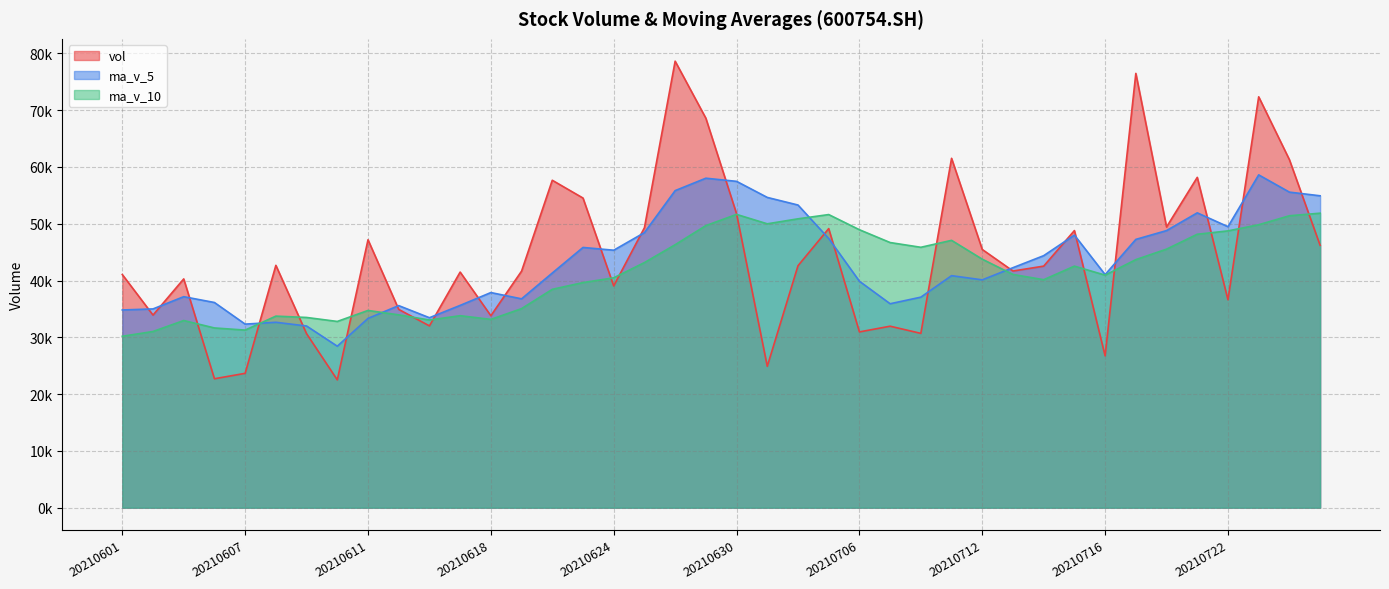

True or false: vol has a value of 24013.3 at 20210720.

False